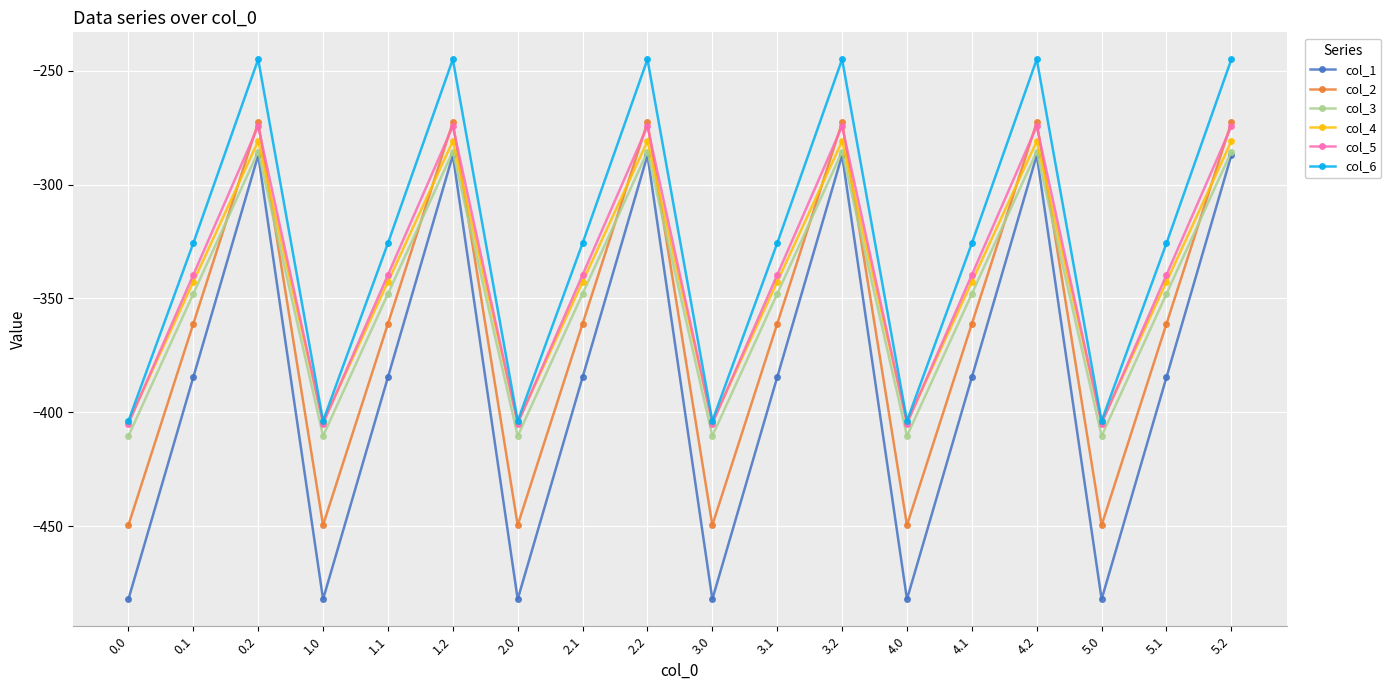

True or false: col_1 has more than 0 interior local peaks.

True